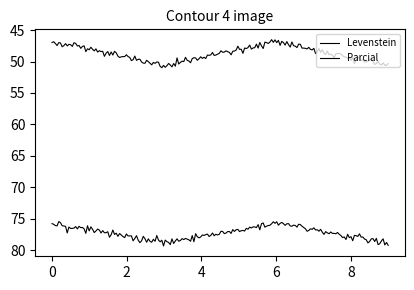

How many lines are shown in the chart?

2